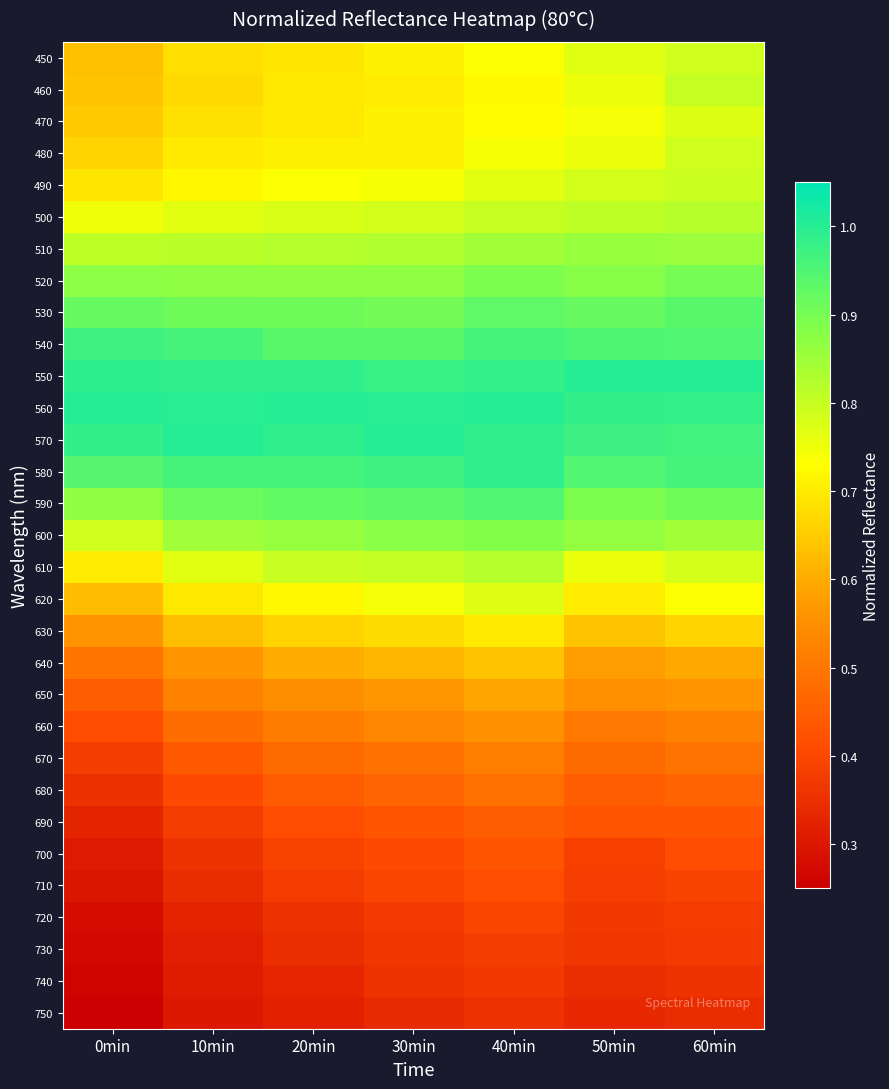

At which category does the chart reach its peak across all series?

50min